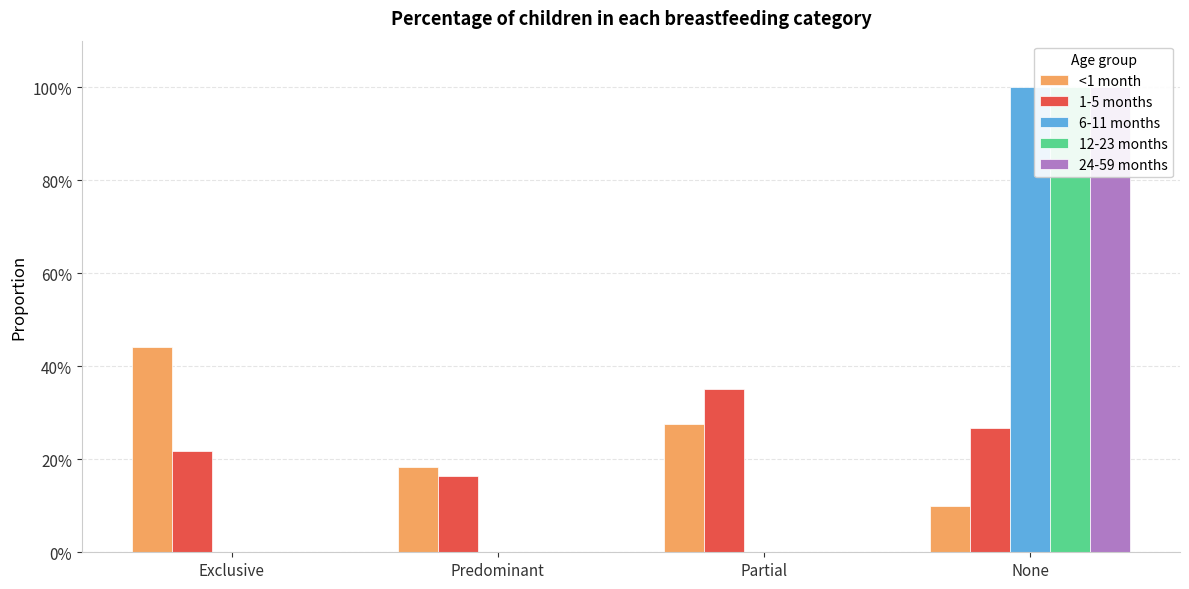

At which category is the sum across all series the highest?

None